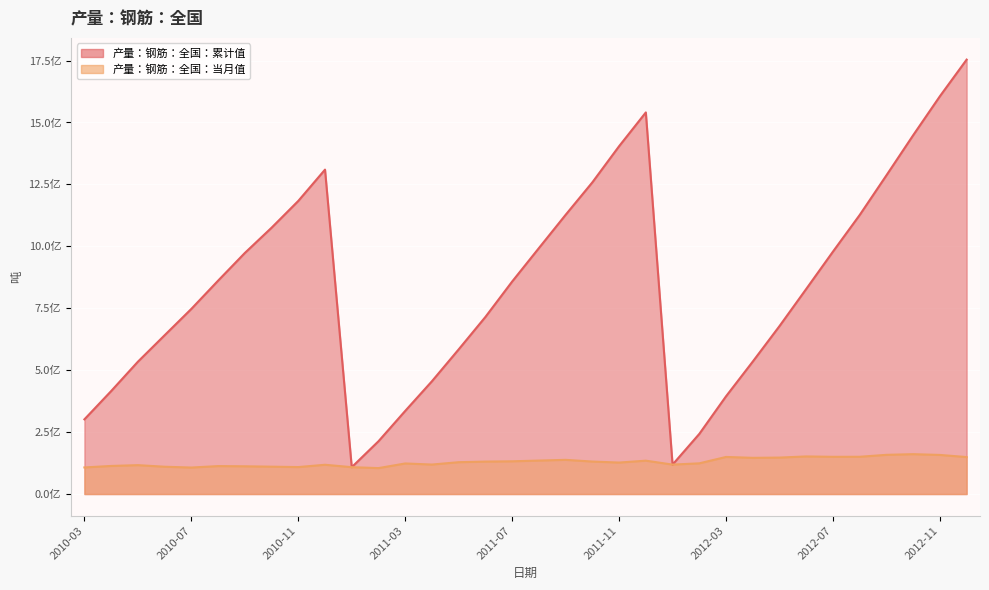

At which label is 产量：钢筋：全国：当月值 closest to 13279593?

2011-07